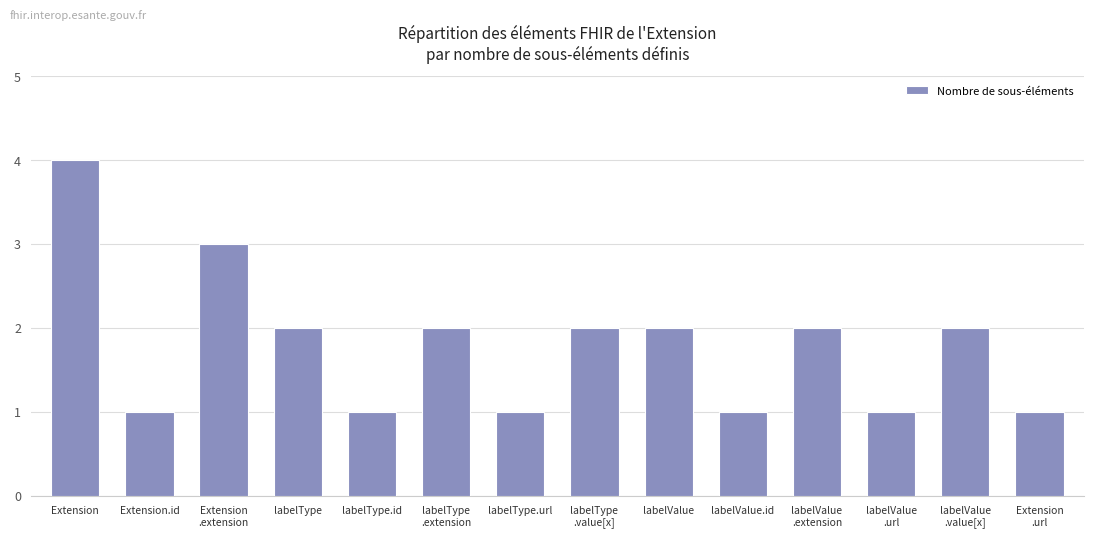

True or false: the data shows 2 at labelType
.value[x].

True